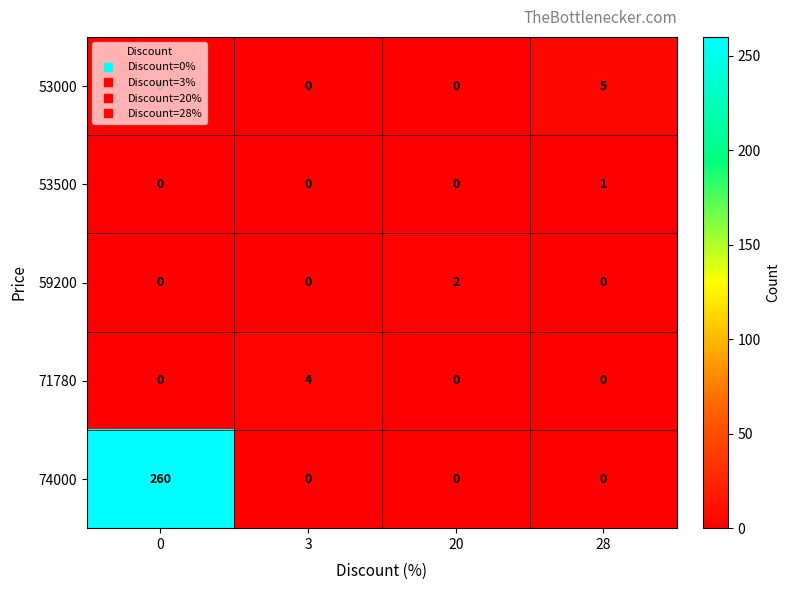

List the series in order of their peak value, lowest first.

53500, 59200, 71780, 53000, 74000